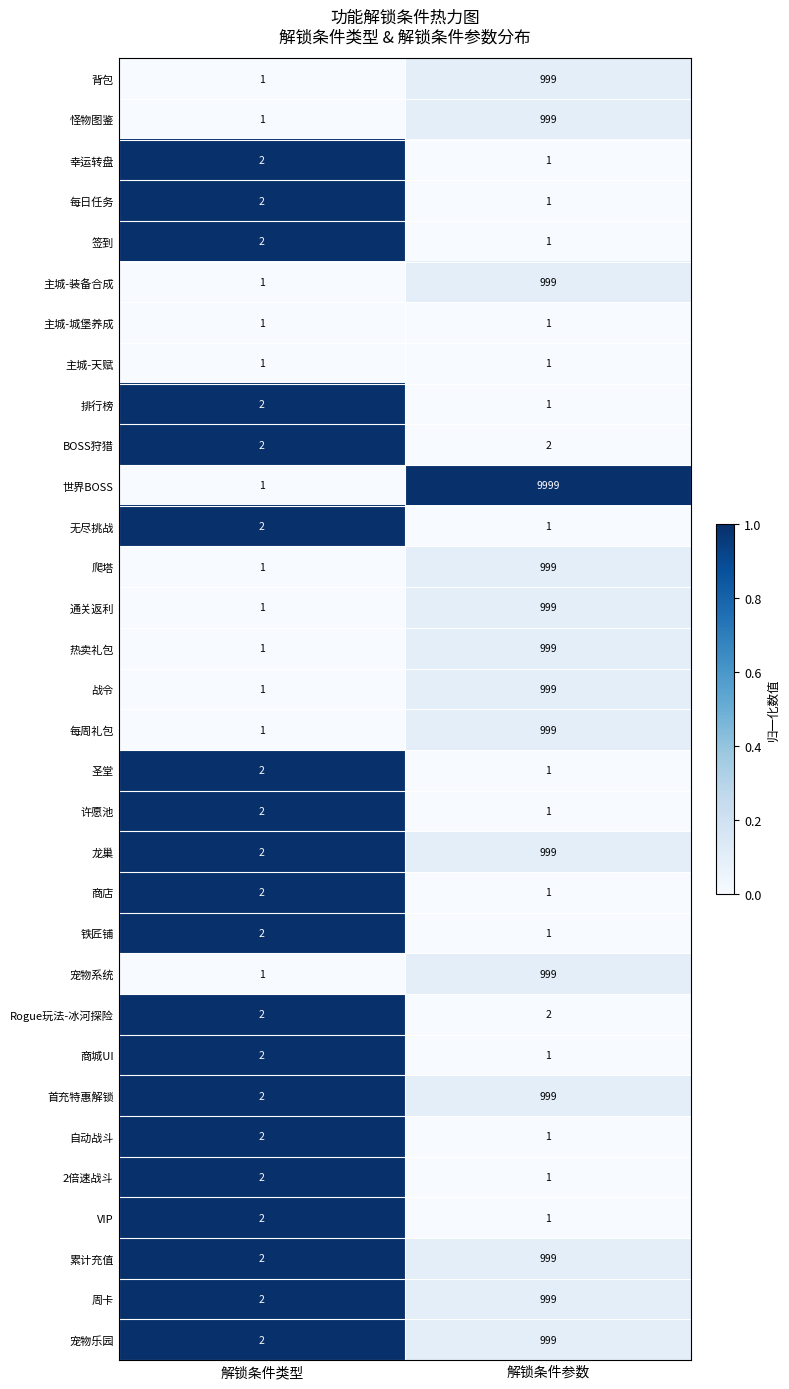

Where is 商店 nearest to the value 1?

解锁条件参数